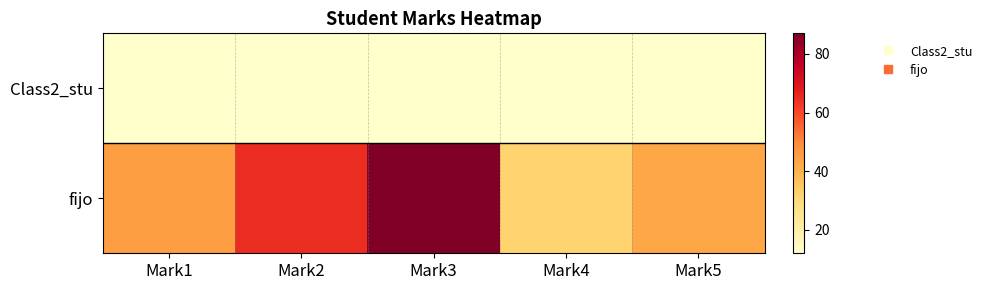

At Mark2, list the series in order from largest to smallest.

fijo, Class2_stu